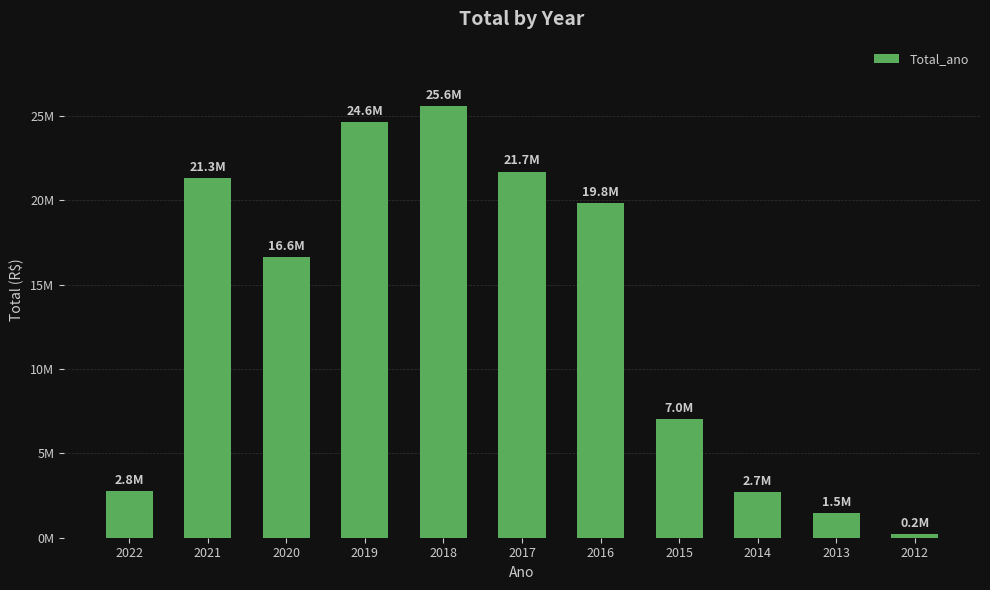

Reading left to right, list all the values displayed in this chart.

2781319.2	21319818.5	16625485.7	24641880.1	25578825.9	21706143.1	19828410.9	7034970.1	2712515.0	1461869.5	222538.8